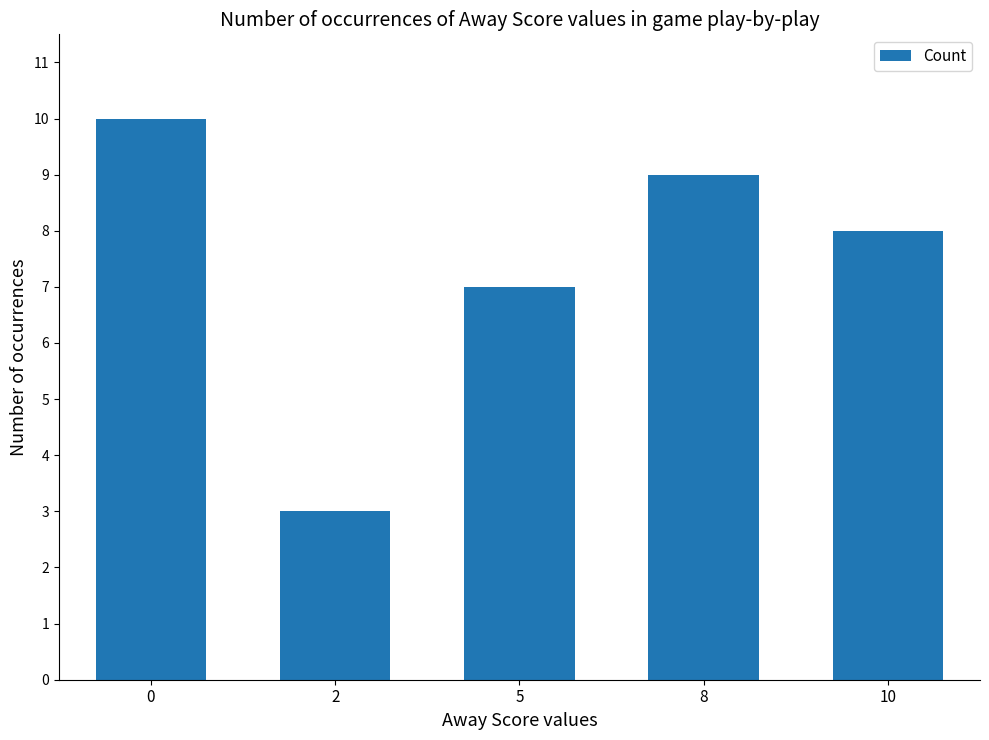

Reading left to right, transcribe all the data shown in this chart.

0=10	2=3	5=7	8=9	10=8